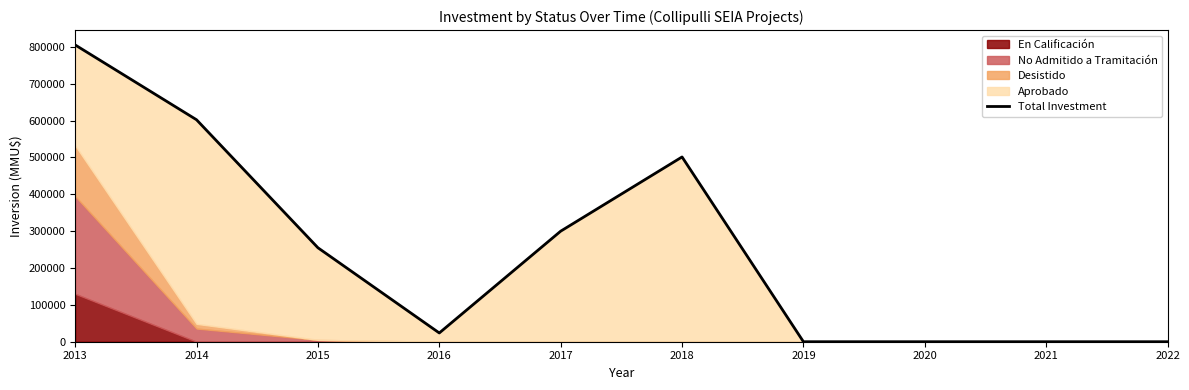

Where does the data first go above 255045?

2013